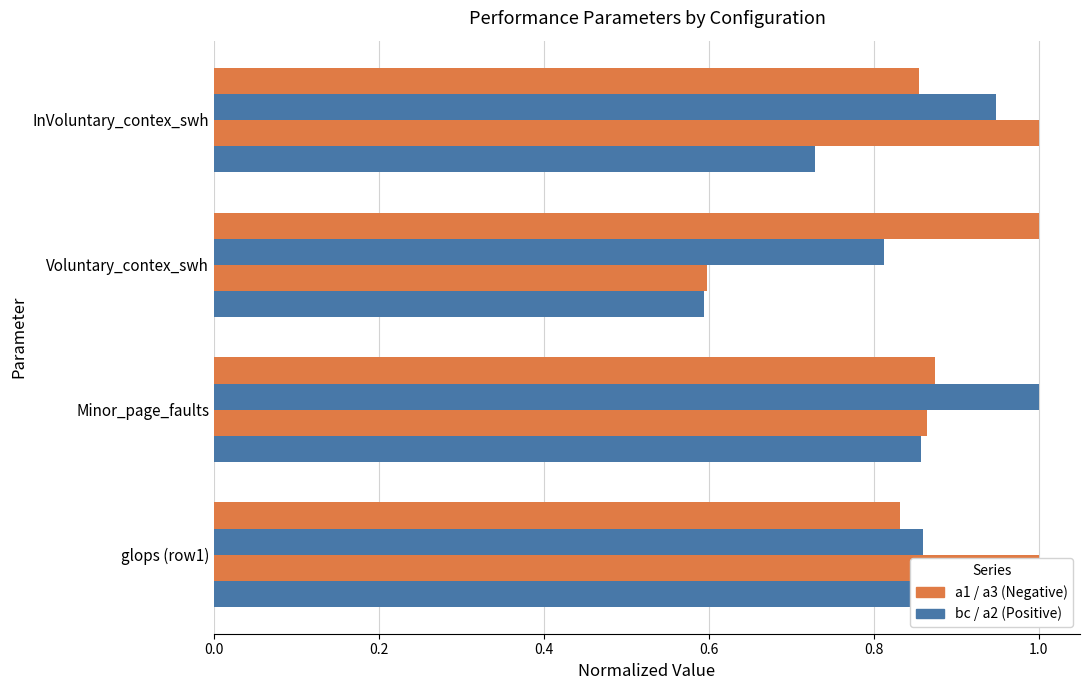

The value of a3 at Minor_page_faults is 0.5. True or false?

False